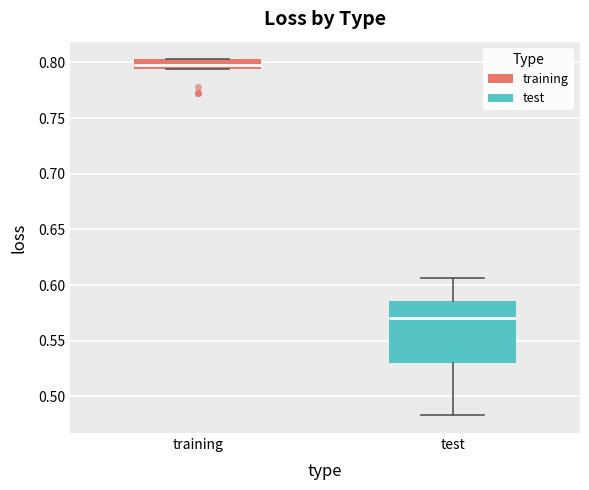

Reading left to right, read every box against the y-axis: the position of its median line, the range the box covers, and the ends of its whiskers. The values are not printed on the chart, so give them approximately, as read against the axis.

training: median 0.795 (inside the box), box 0.795 to 0.805, whiskers 0.795 to 0.805
test: median 0.570, box 0.530 to 0.585, whiskers 0.485 to 0.605